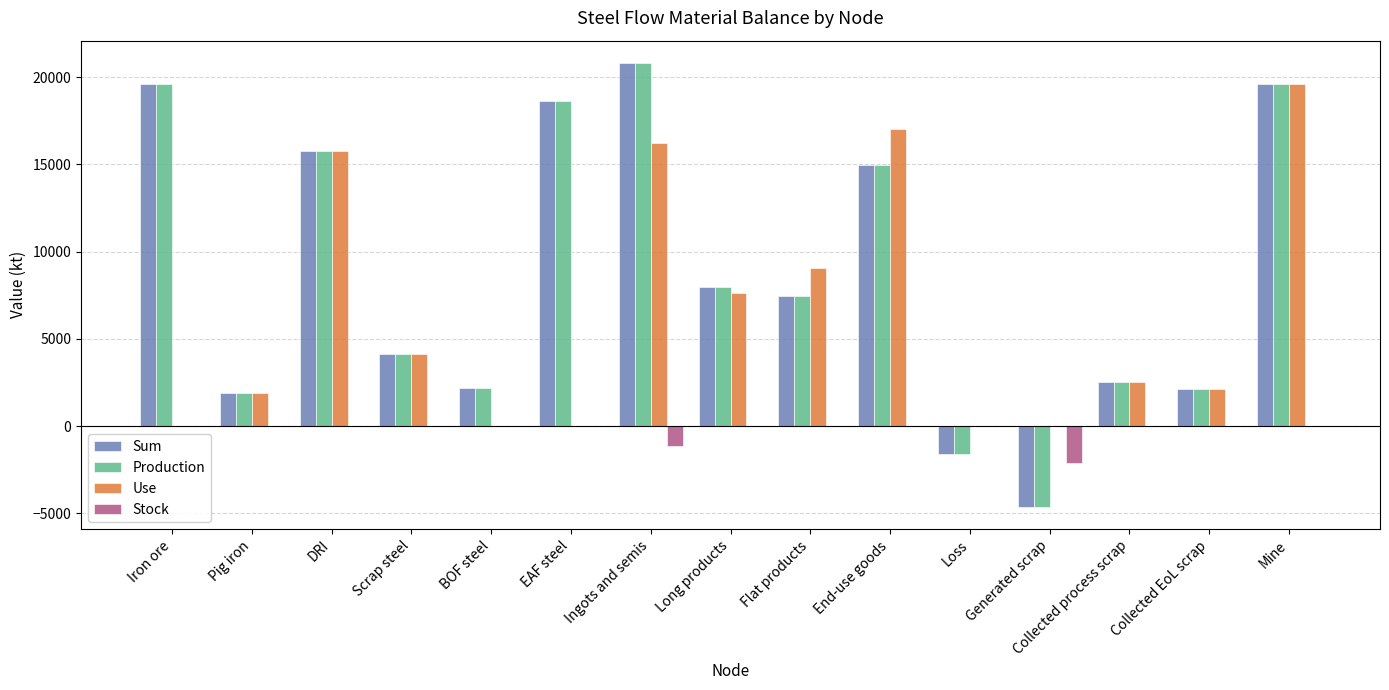

At which label does Use first exceed 2537?

DRI